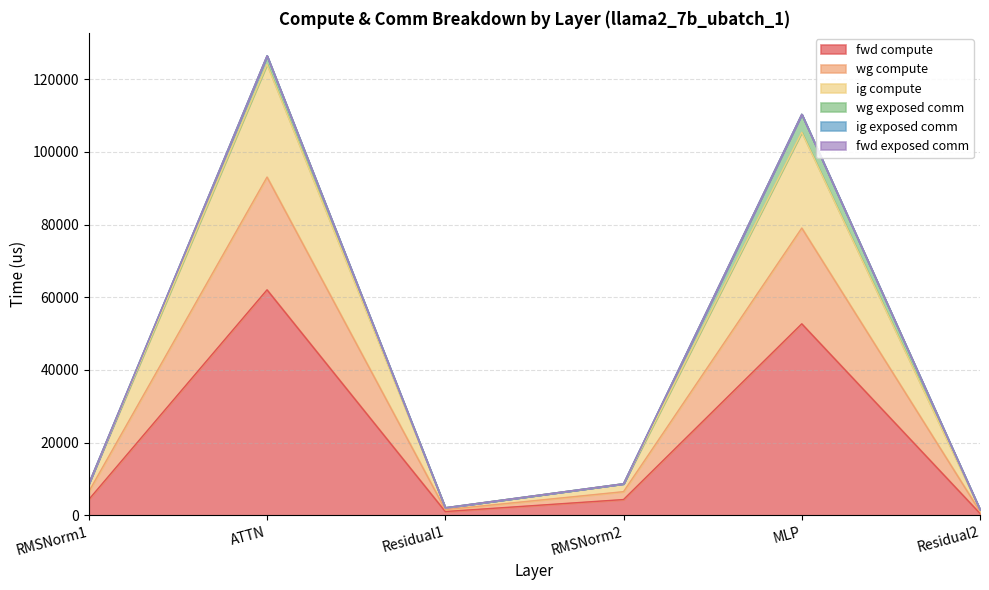

How many interior local peaks does the wg compute series have?

2